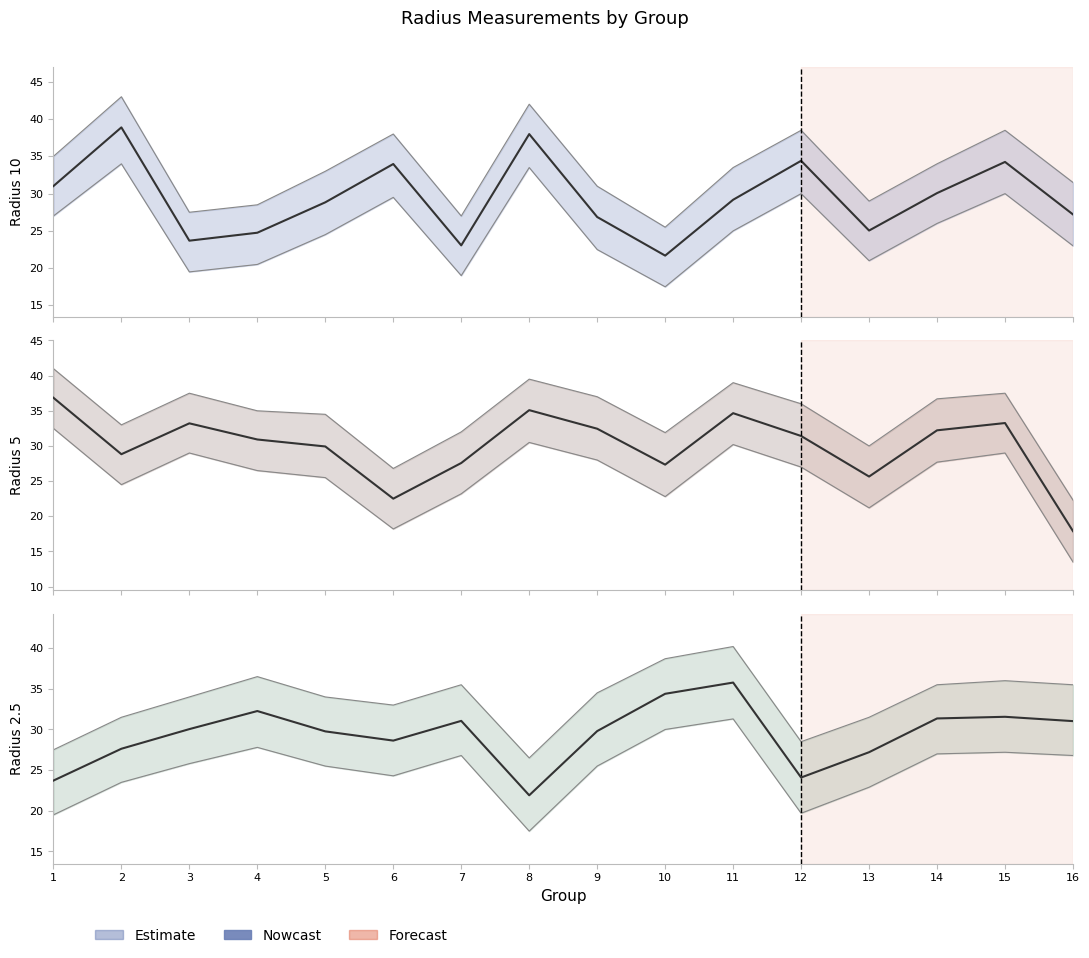

Which series has the largest range (max minus min)?

Radius 5